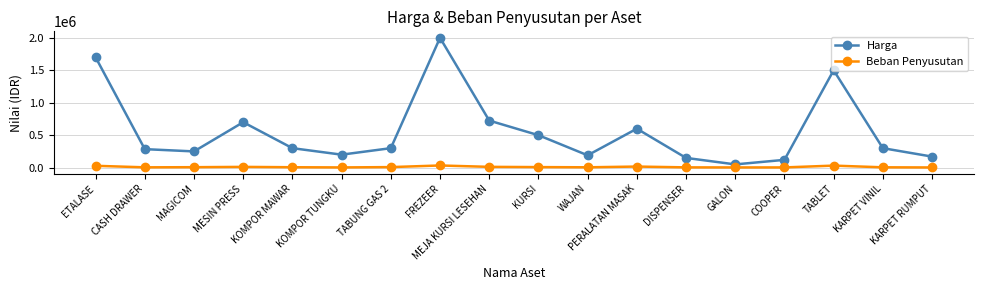

At which category is the sum across all series the highest?

FREZEER